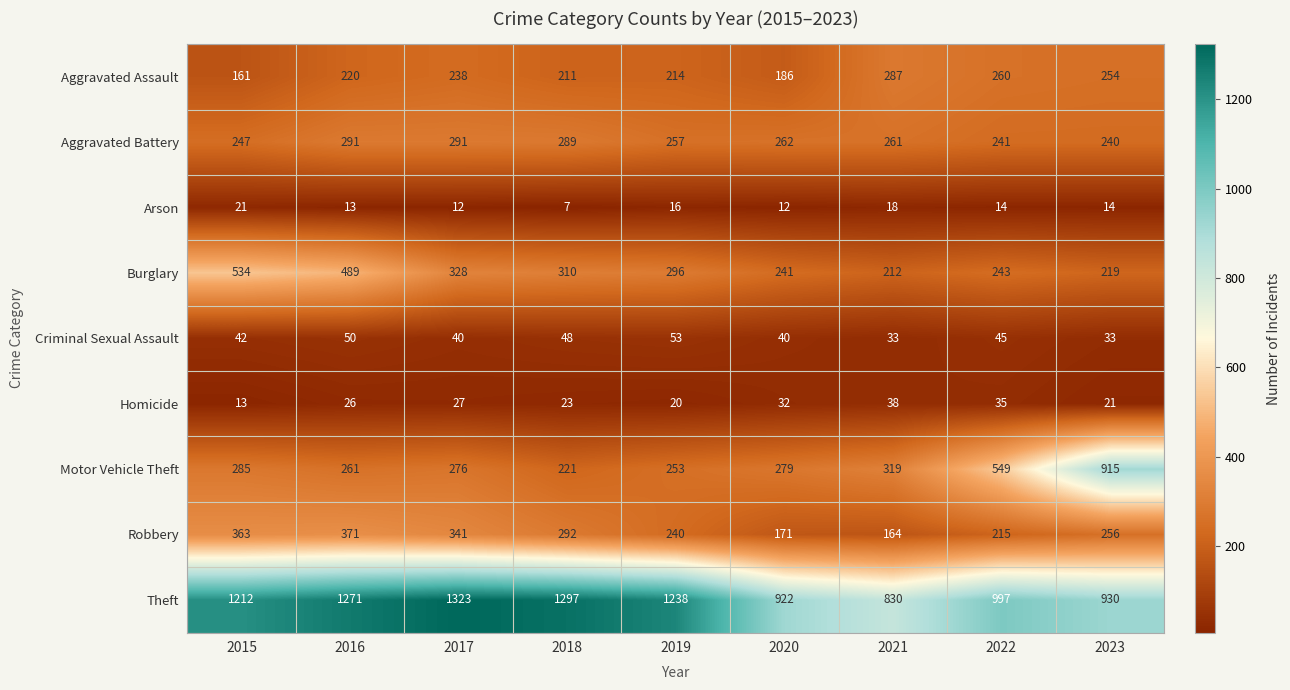

At which category does the chart reach its peak across all series?

2017